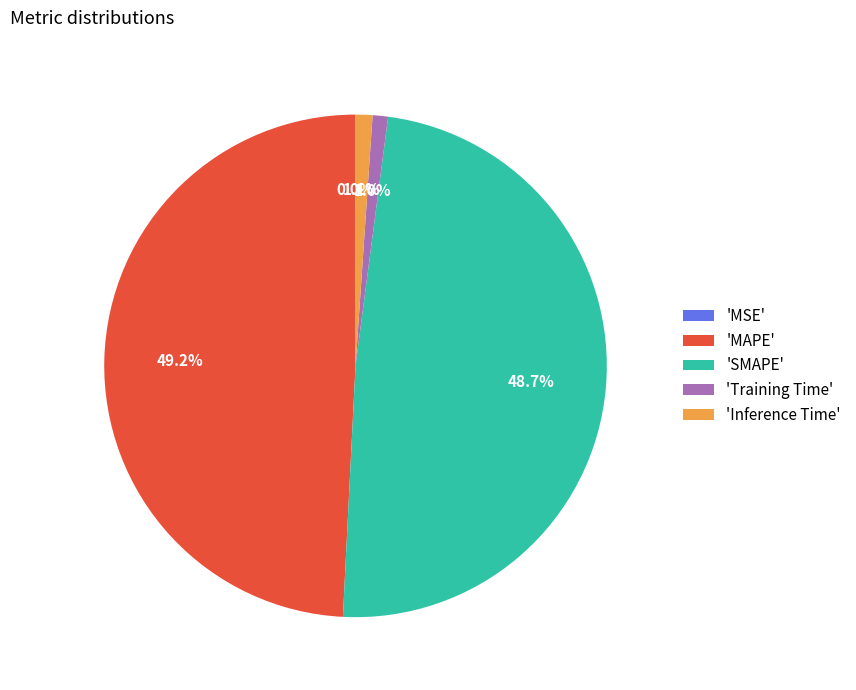

Is 'MAPE' the majority of the pie?

No